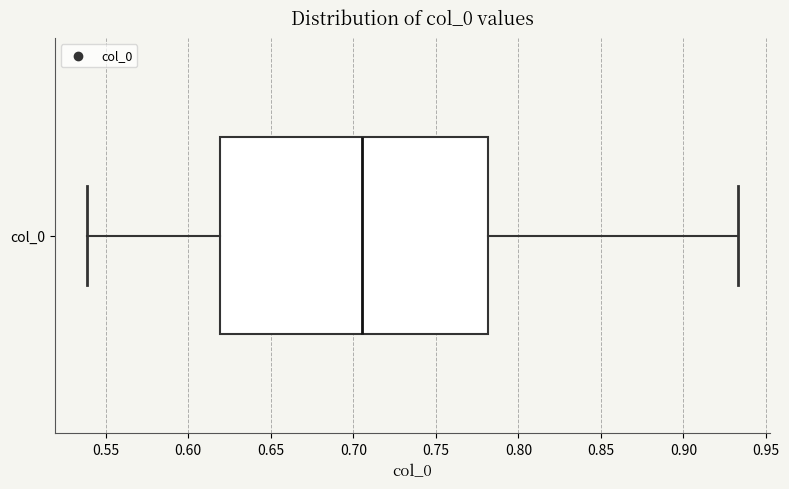

Transcribe this box plot: give where the median line is, the range the box spans, and where the two whiskers end, as read against the x-axis. The values are not printed on the chart, so give them approximately, as read against the axis.

median 0.705, box 0.620 to 0.780, whiskers 0.540 to 0.935